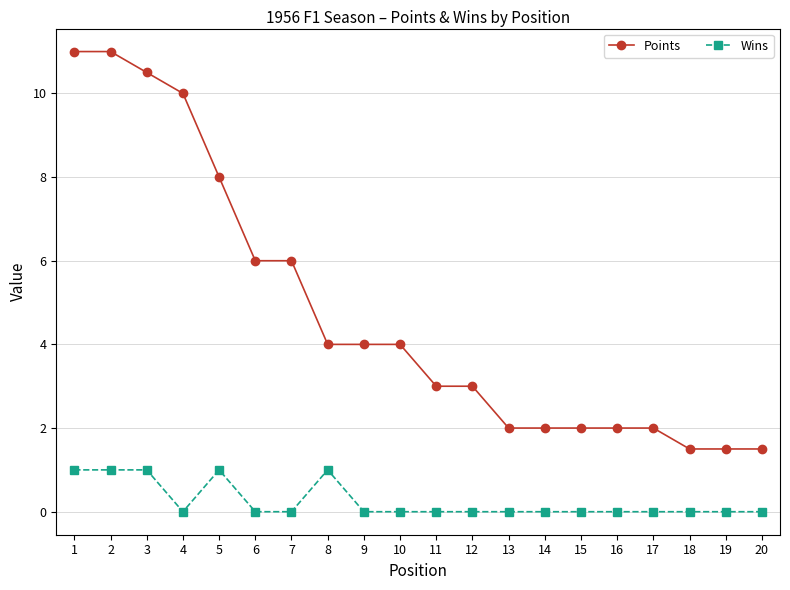

What is the average value of the Points series?

4.8